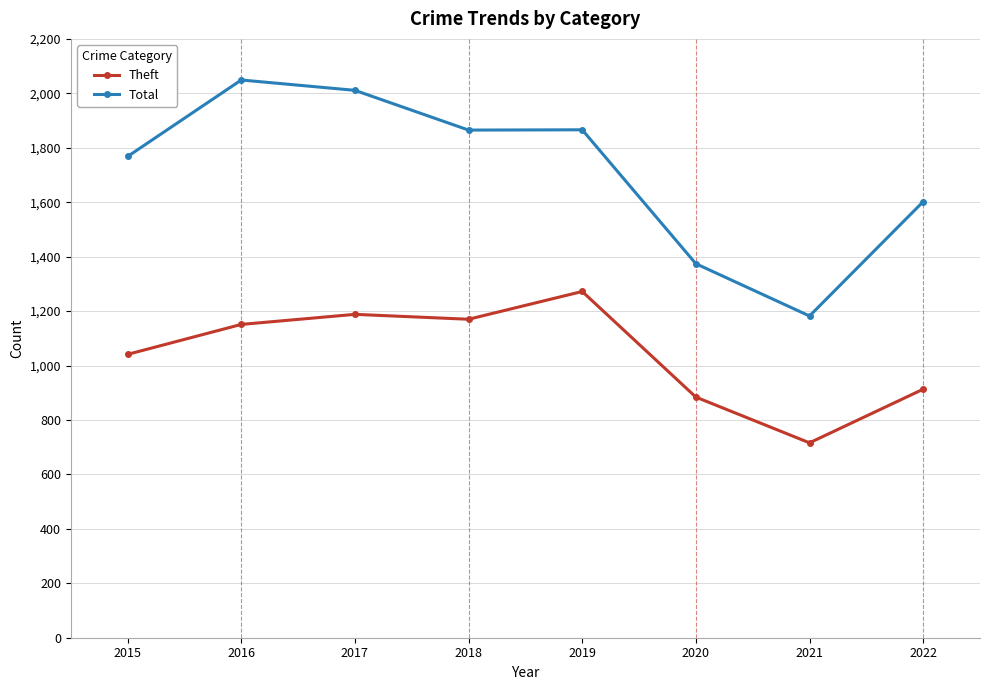

What is the value of the Theft point at the 3rd from the left?

1188